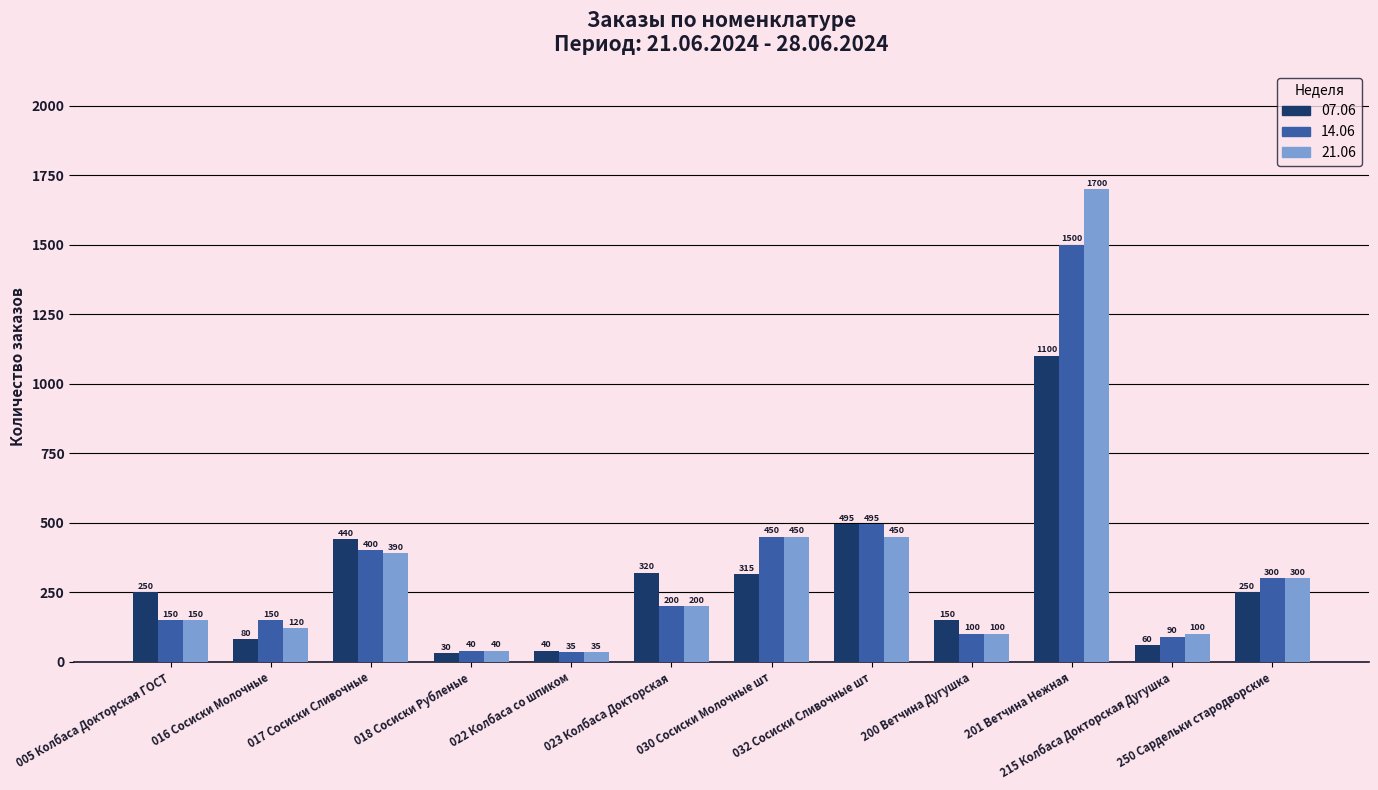

Is it true that 21.06 equals 40 at 018 Сосиски Рубленые?

True